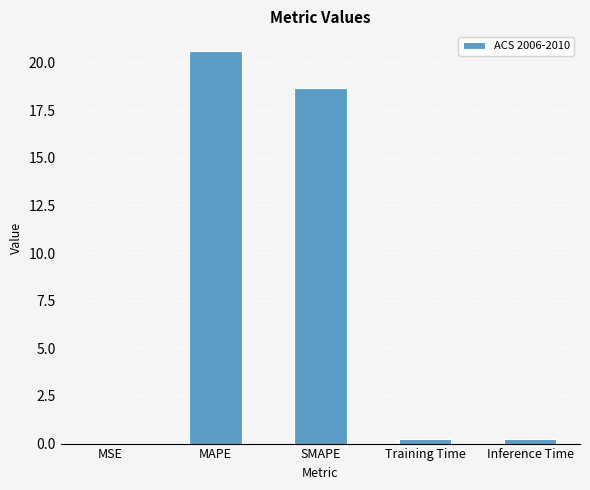

At which category does the chart reach its peak across all series?

MAPE